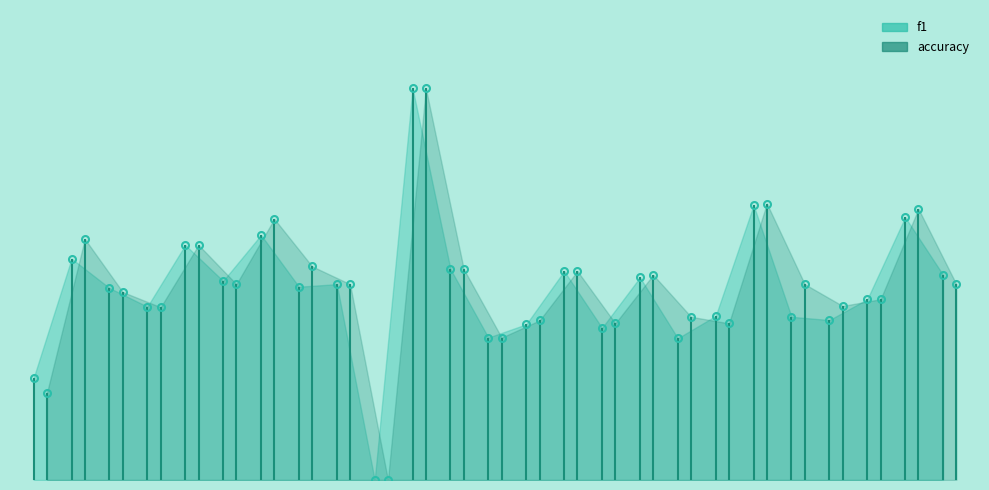

Between 17 and 1, which is larger?

17